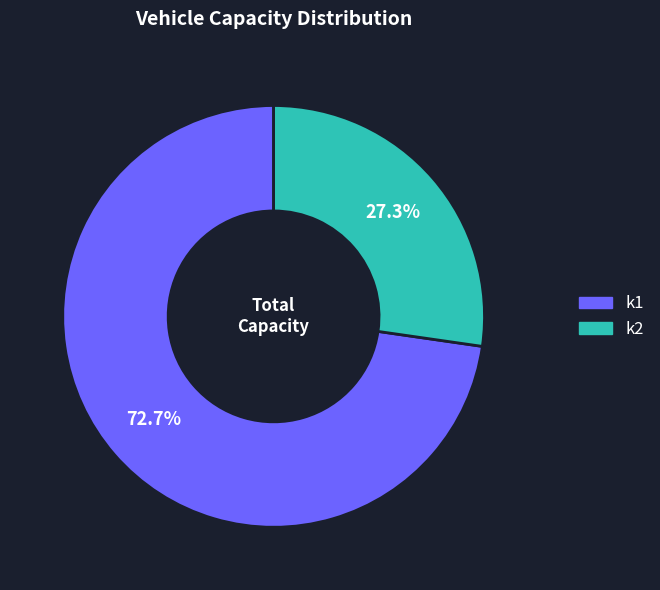

Rank the categories by value from lowest to highest.

k2, k1